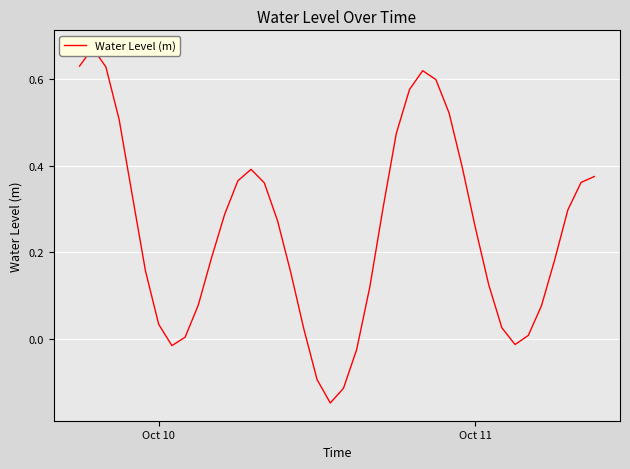

Count the number of values greater than 0.

34